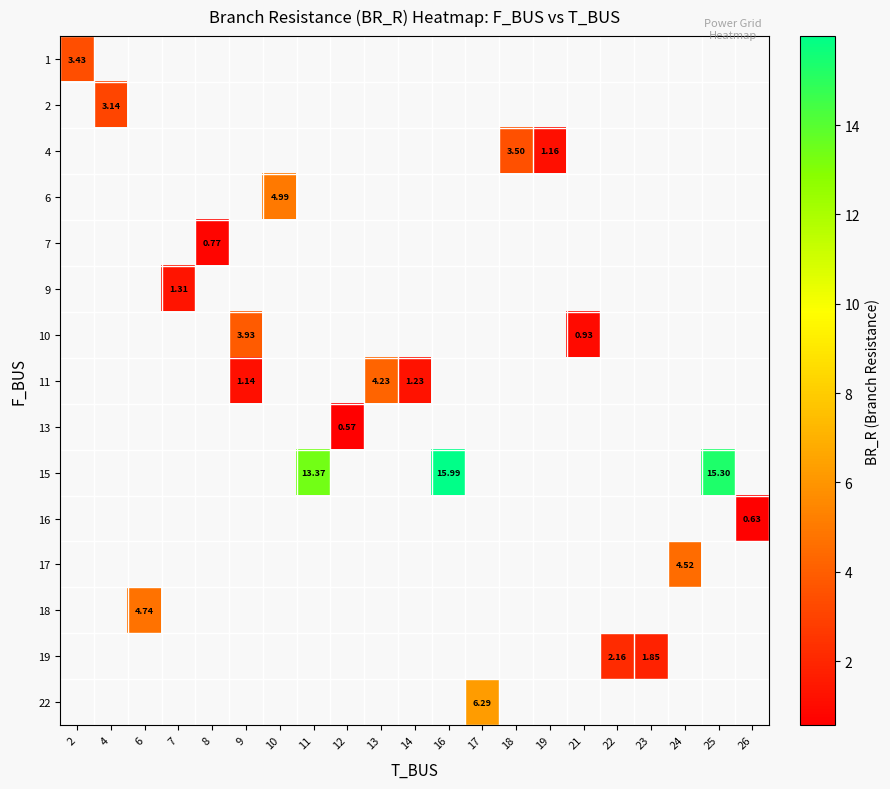

What is the smallest value displayed?

0.6